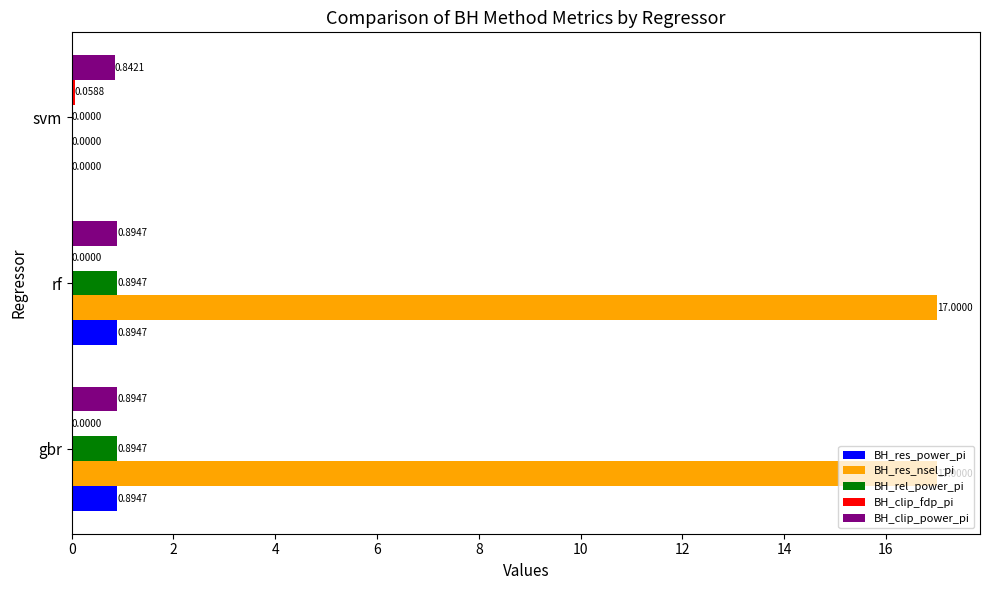

Which series changed the most between rf and svm?

BH_res_nsel_pi